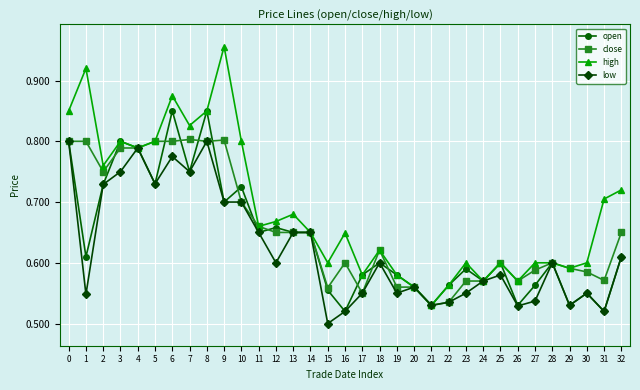

How many lines are shown in the chart?

4